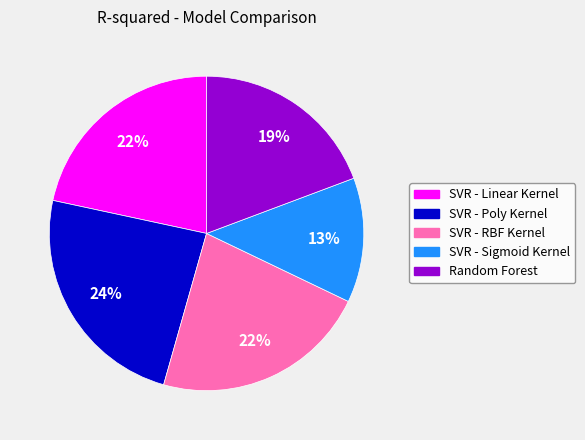

Is the sum of SVR - RBF Kernel and Random Forest greater than half?

No